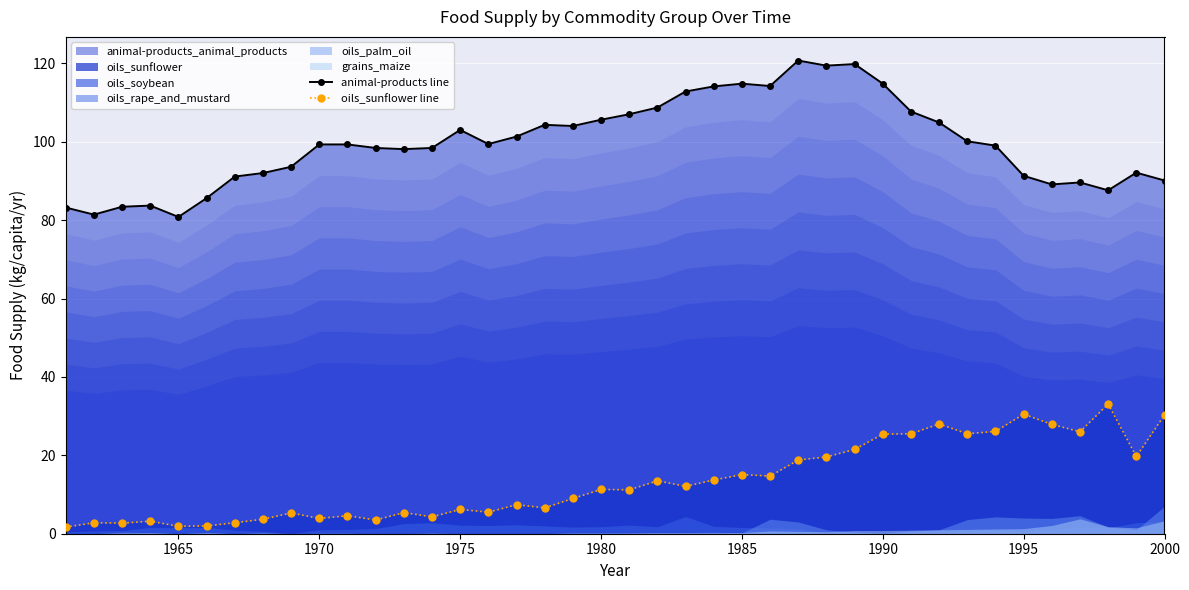

True or false: oils_sunflower line and animal-products line cross at least once.

False